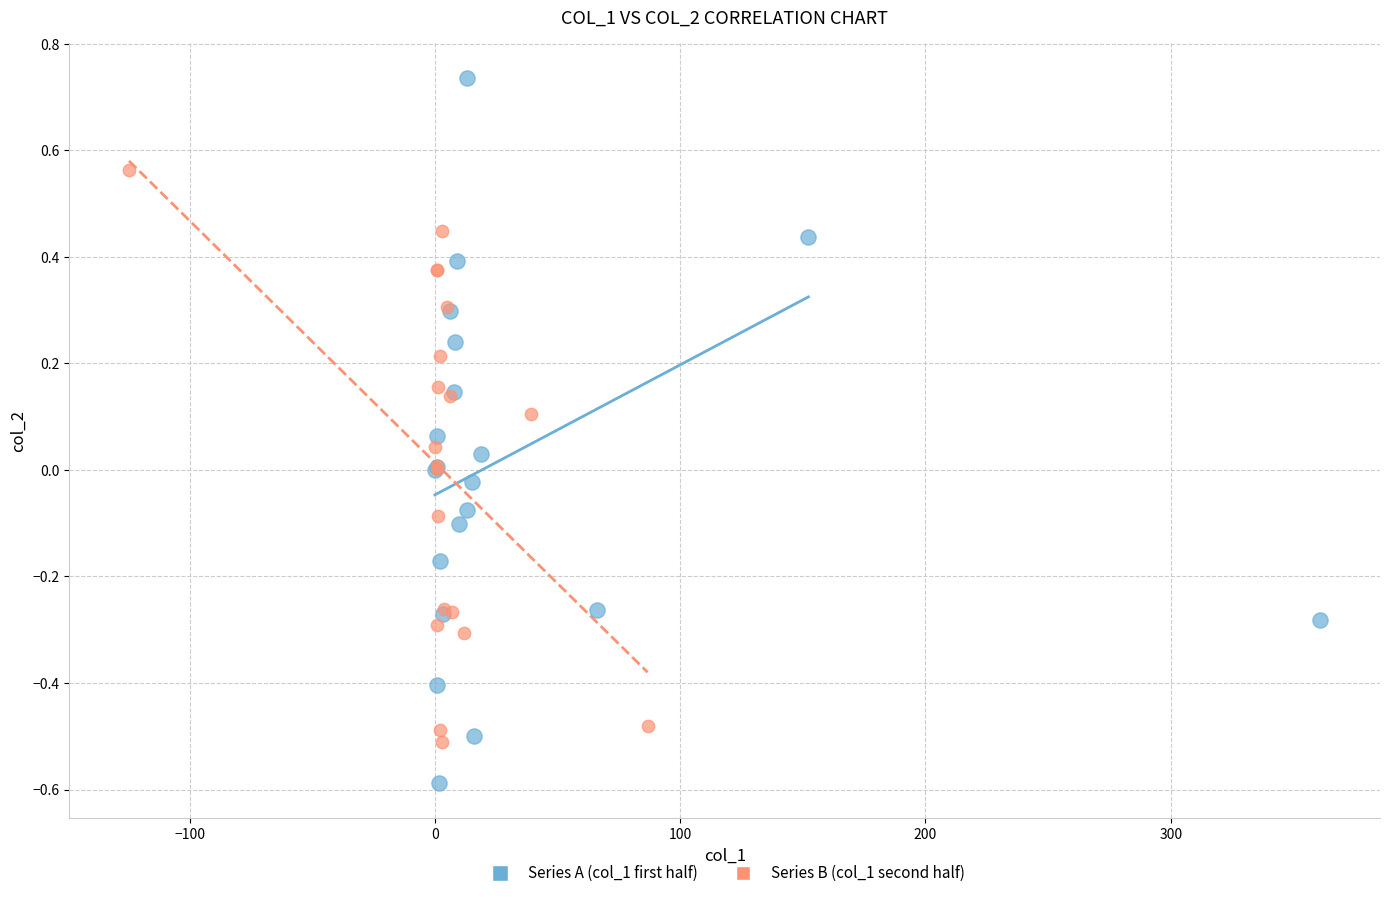

Which series contains the highest Y value?

Series A (col_1 first half)